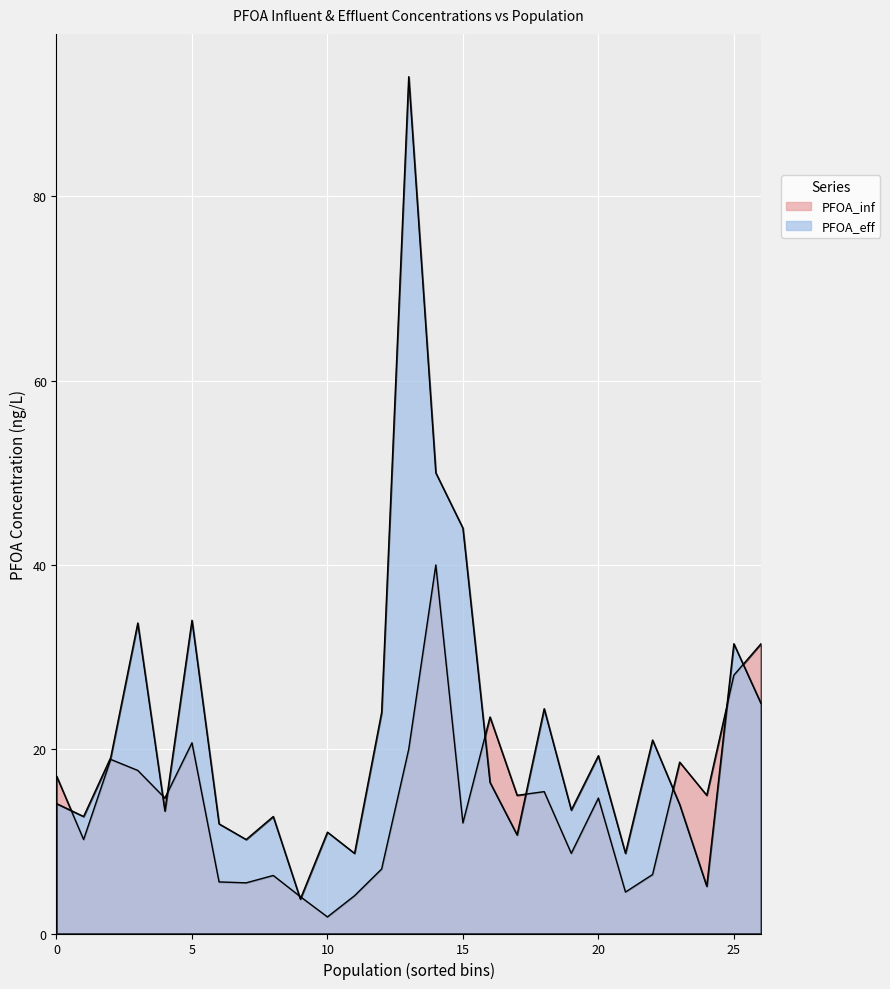

What are all the series names shown in the legend?

PFOA_inf, PFOA_eff